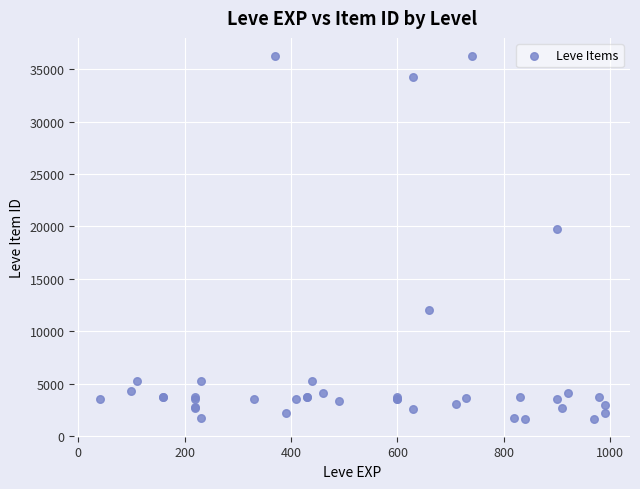

What Y value in the scatter plot is closest to 18967?

19744